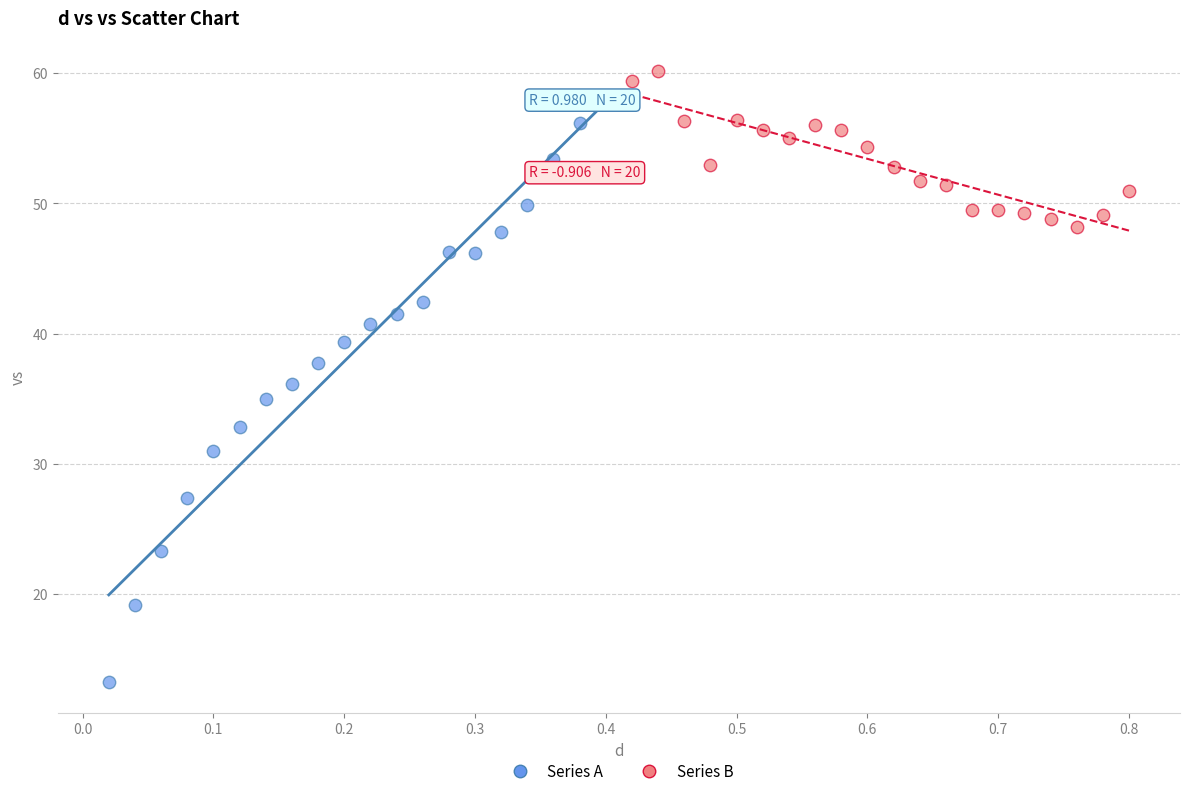

Which series reaches the minimum Y coordinate?

Series A